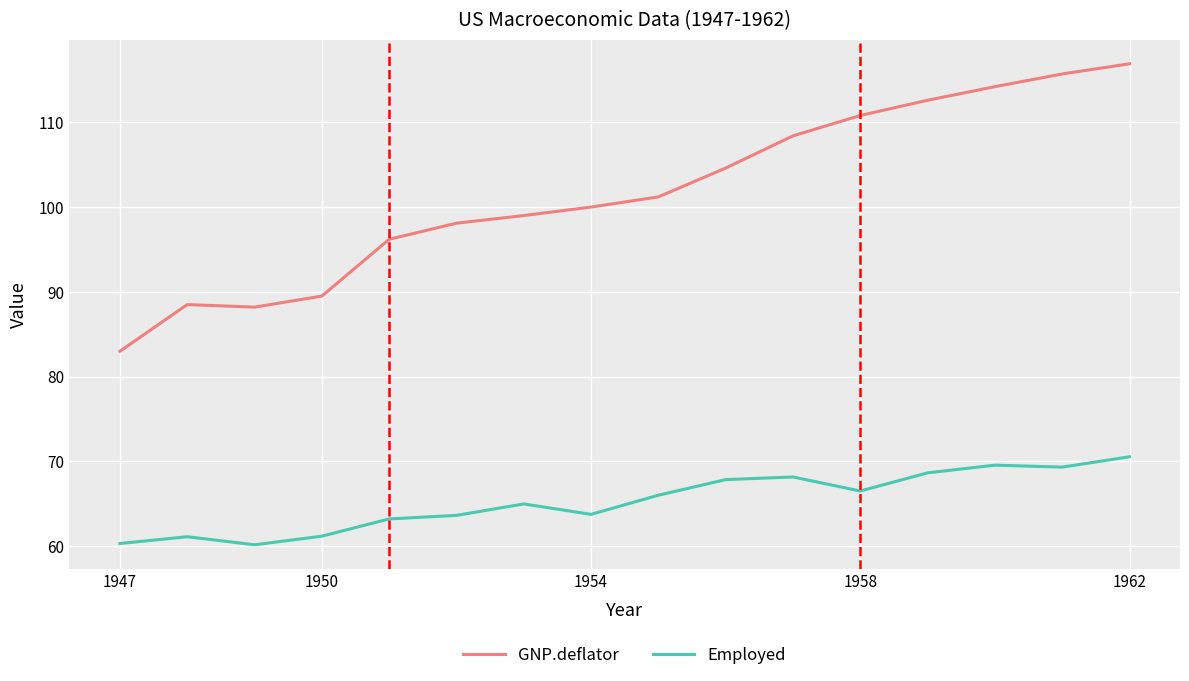

True or false: GNP.deflator and Employed cross at least once.

False